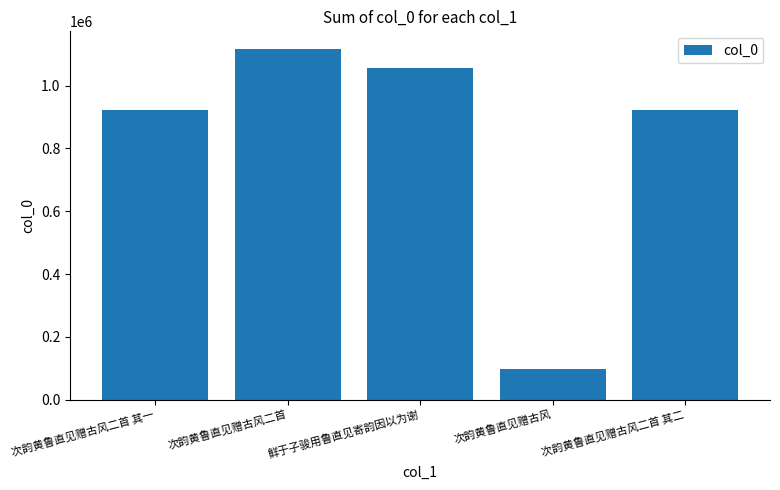

What is the change in value from 次韵黄鲁直见赠古风二首 其一 to 鲜于子骏用鲁直见寄韵因以为谢?

+134931